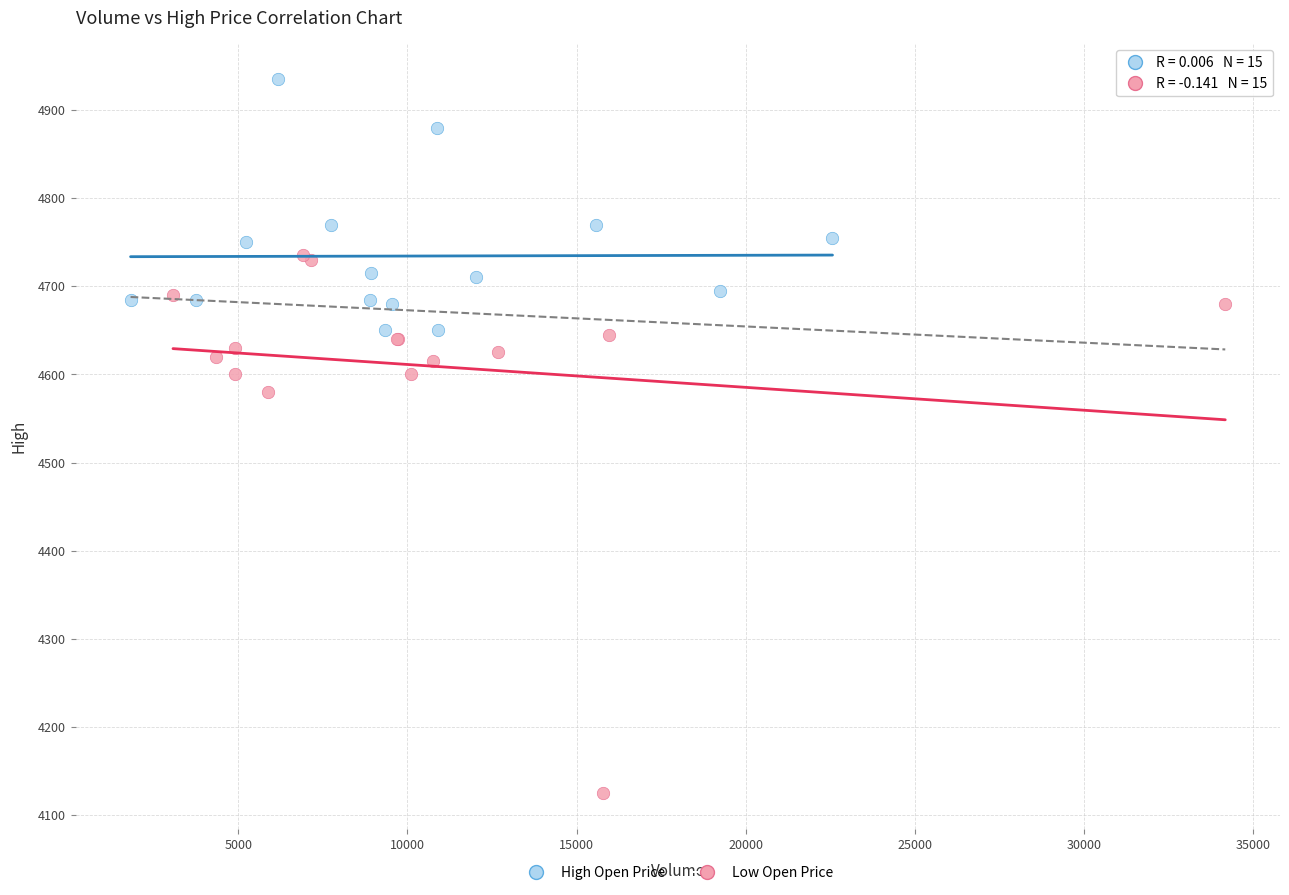

What are all the series names shown in the legend?

High Open Price, Low Open Price